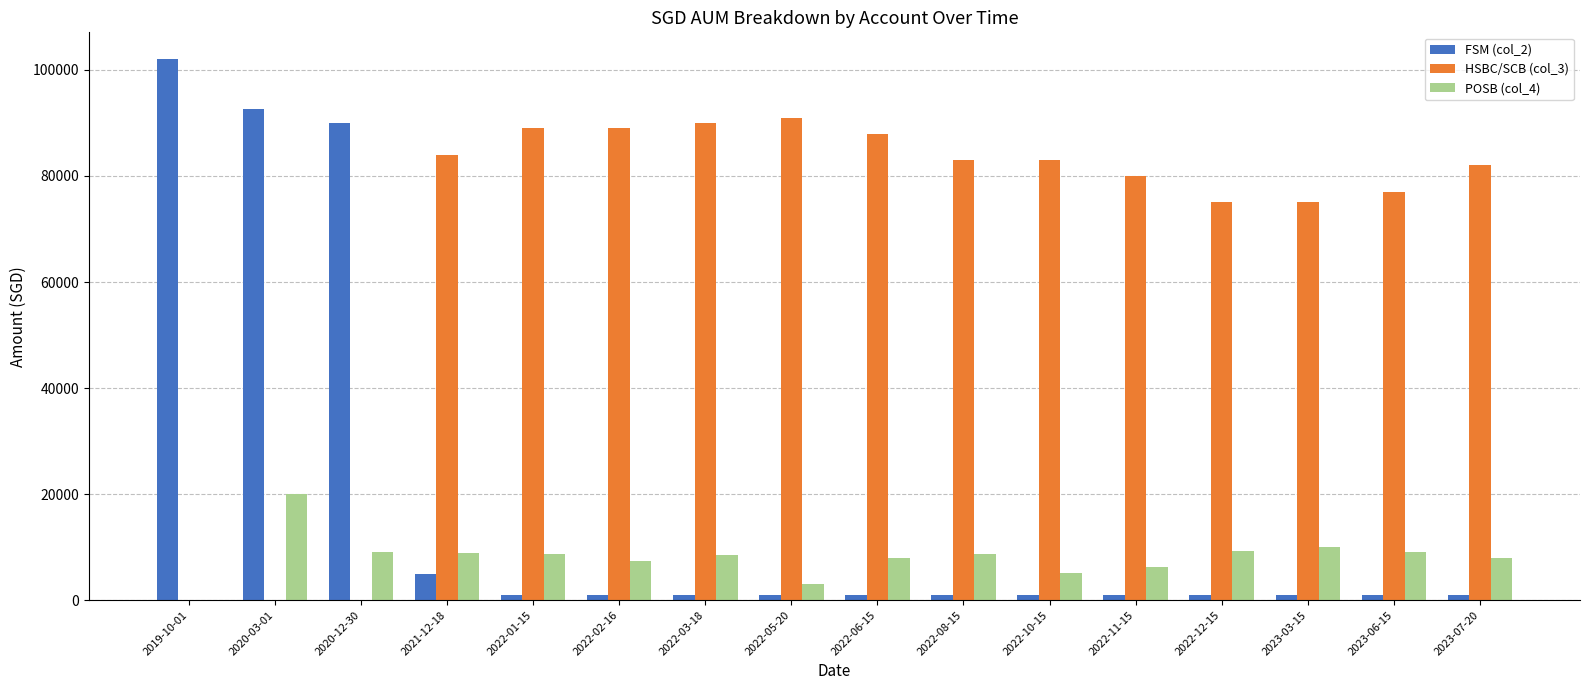

At which label does POSB (col_4) reach its peak?

2020-03-01